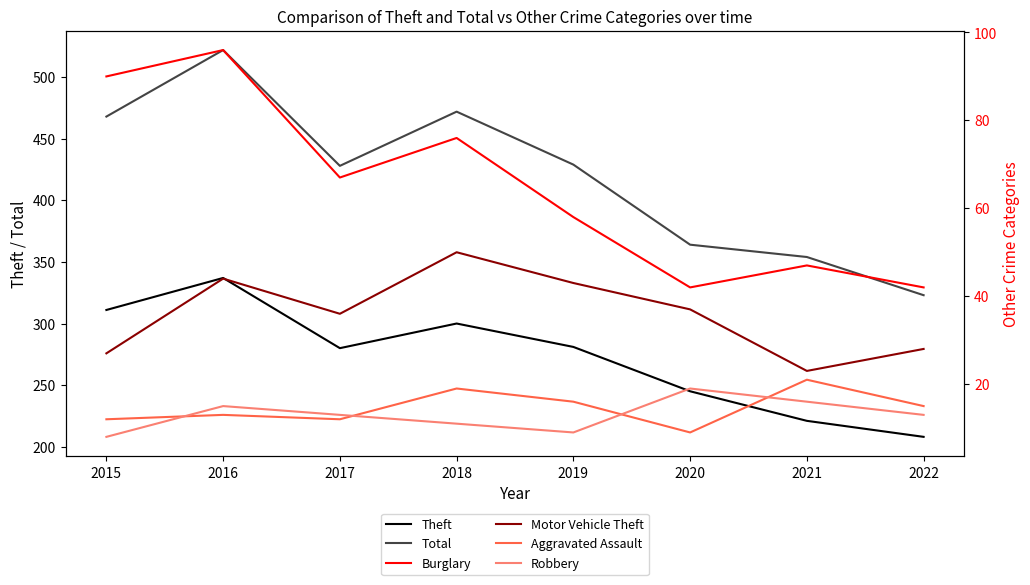

Reading left to right, transcribe all the data shown in this chart.

Theft: 311	337	280	300	281	245	221	208
Total: 468	522	428	472	429	364	354	323
Burglary: 90	96	67	76	58	42	47	42
Motor Vehicle Theft: 27	44	36	50	43	37	23	28
Aggravated Assault: 12	13	12	19	16	9	21	15
Robbery: 8	15	13	11	9	19	16	13